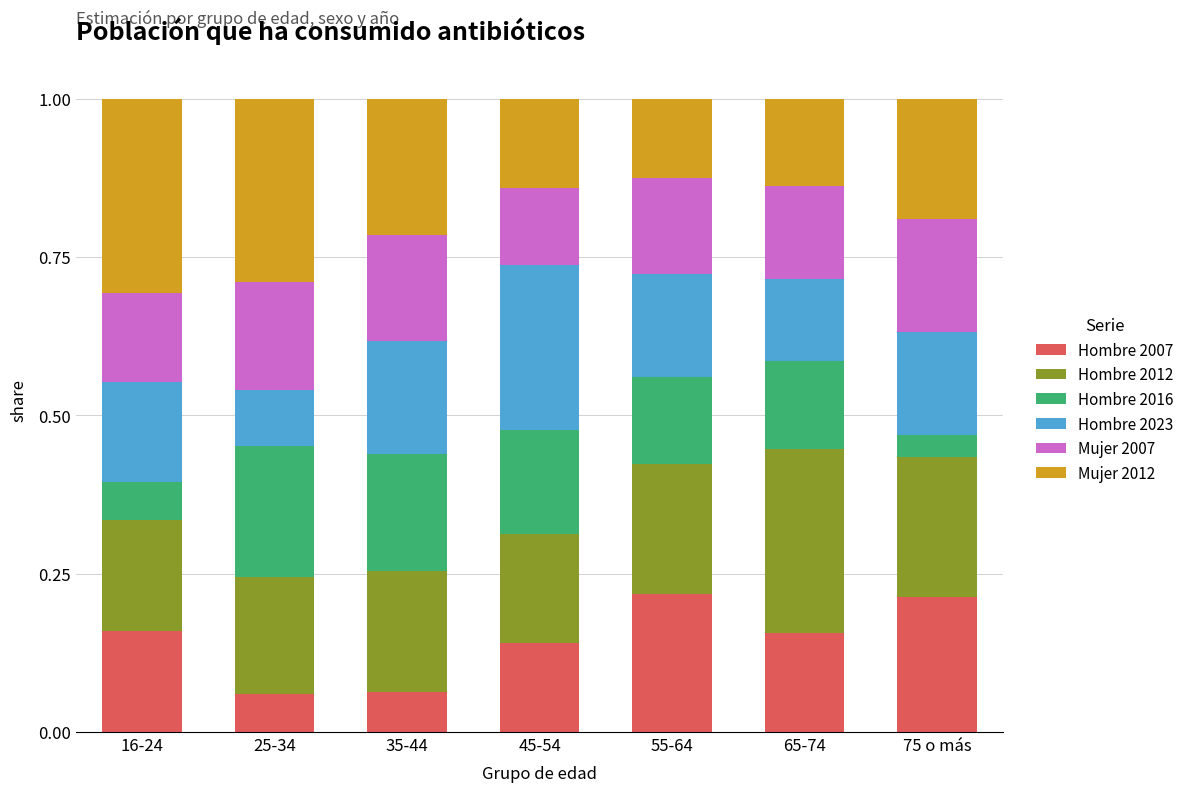

Count the Hombre 2007 values in the range 0 to 1.

7